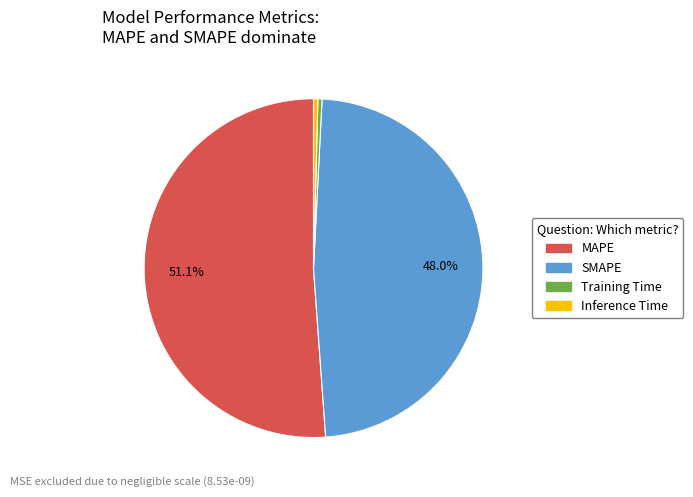

Count the number of slices in the pie.

4